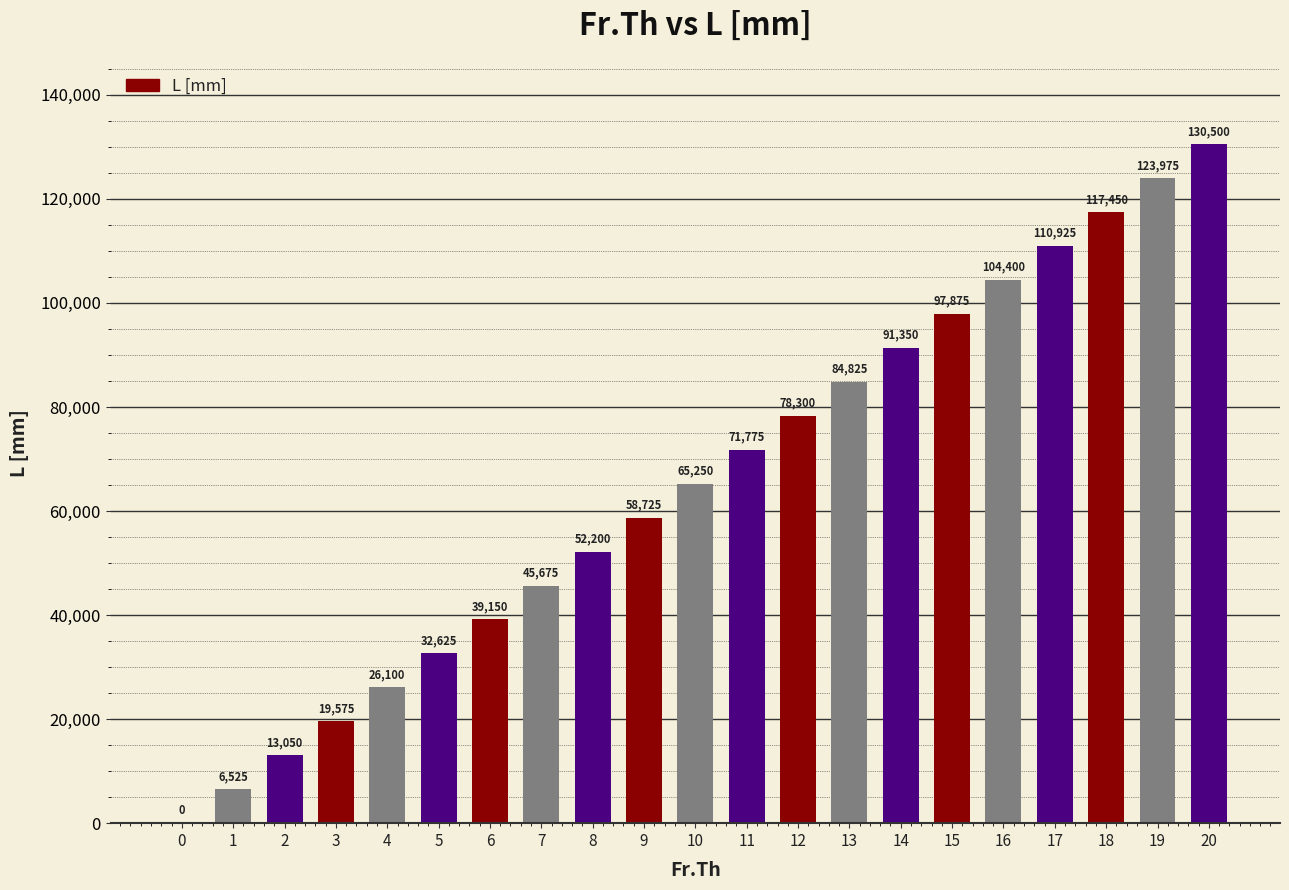

True or false: the data shows 36853 at 16.

False